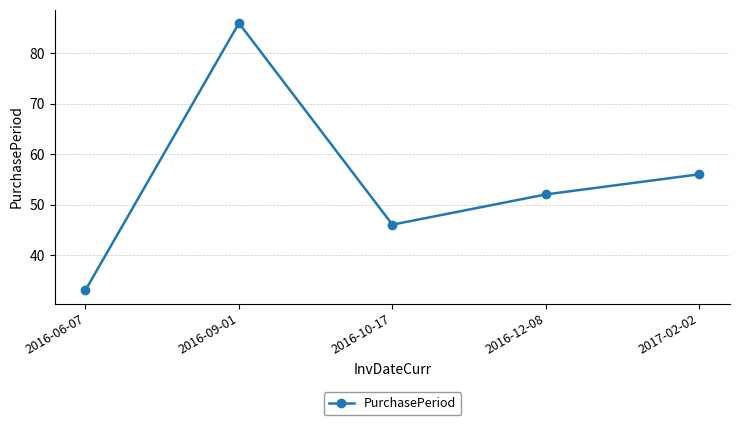

List the labels in order of value, smallest first.

2016-06-07, 2016-10-17, 2016-12-08, 2017-02-02, 2016-09-01